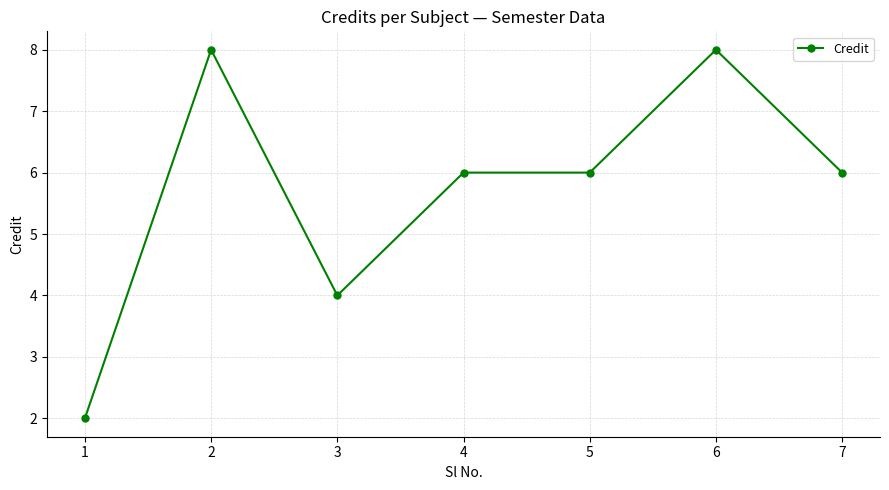

What is the approximate value at 3?

4